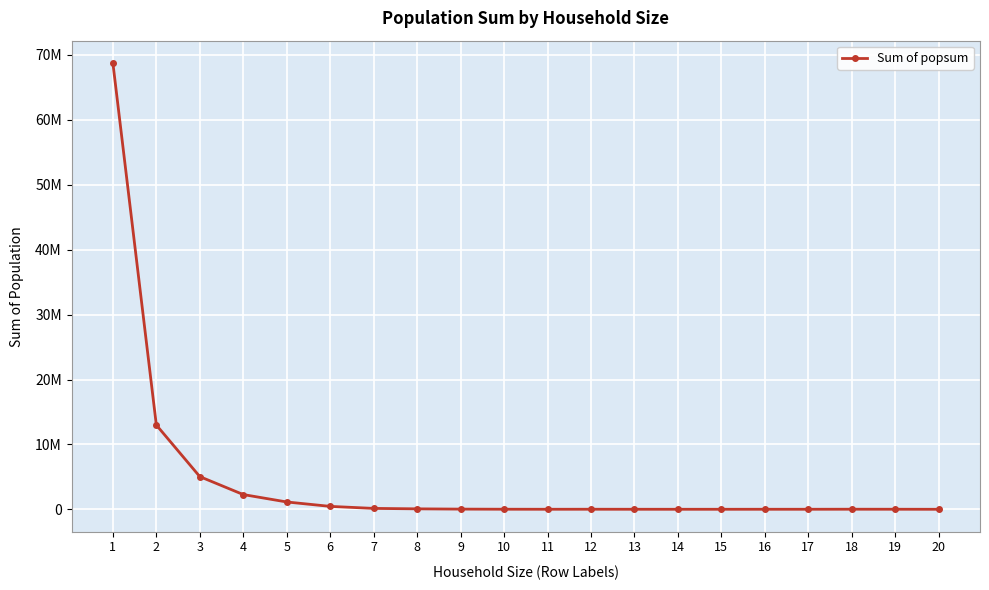

Does the chart have visible grid lines?

Yes